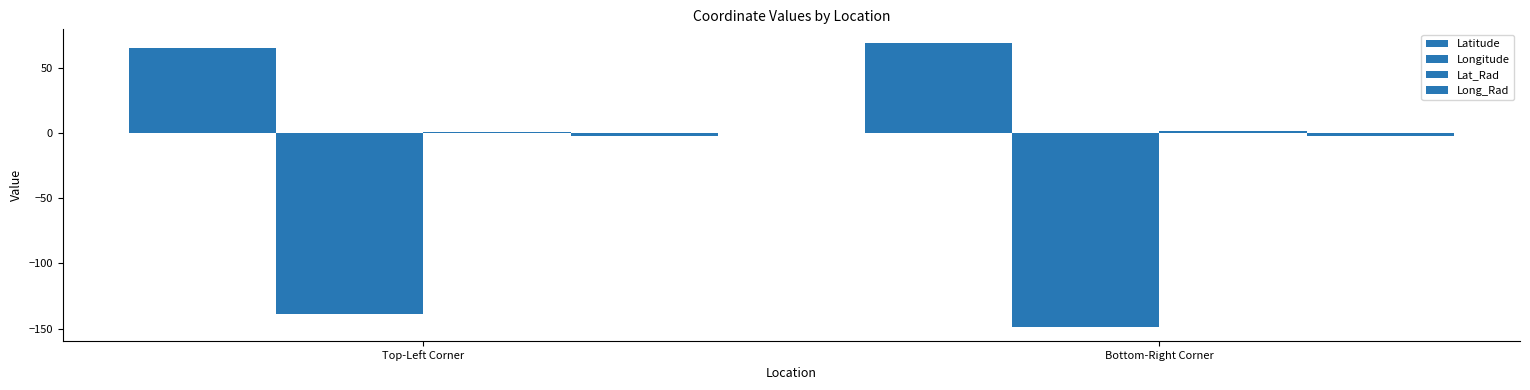

How many data points does each series have?

2